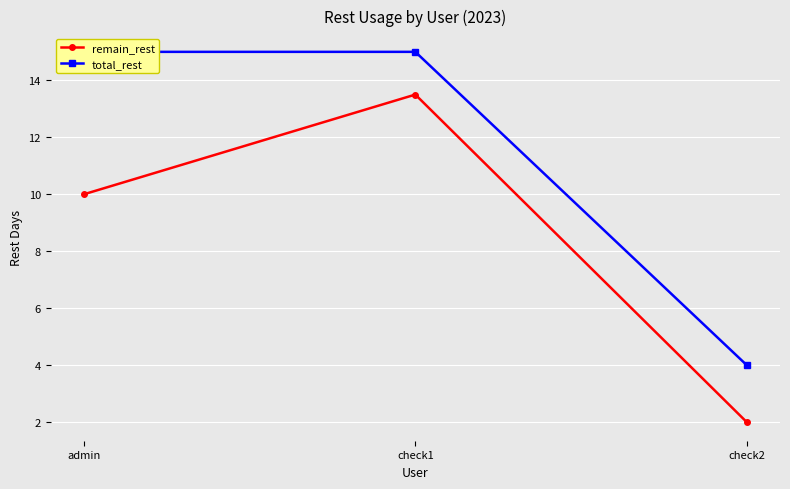

What is the sum of the remain_rest values at check1 and check2?

15.5